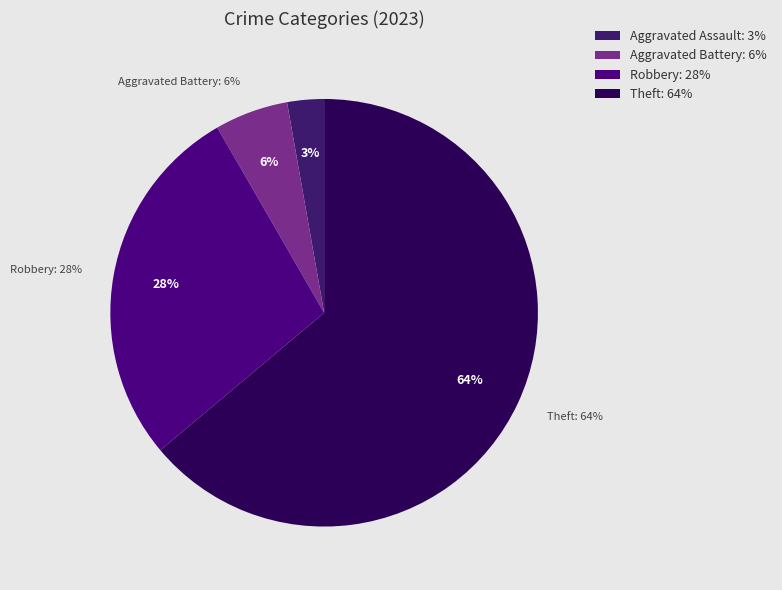

What percentage is NOT represented by Motor Vehicle Theft?

100.0%